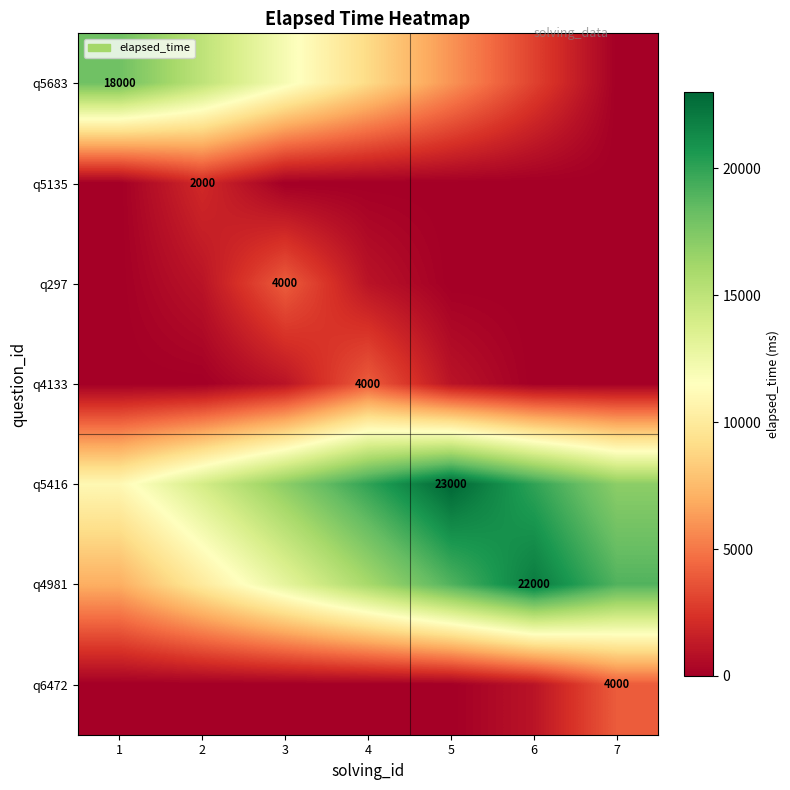

Is it true that q5135 equals 699 at 2?

False